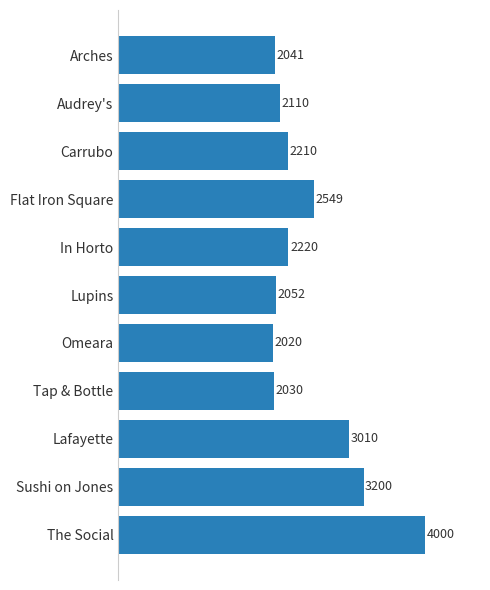

True or false: the data shows 3928 at Lafayette.

False